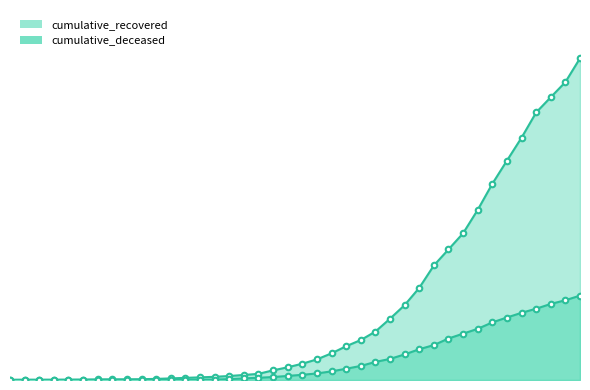

Rank the series by their maximum value, from lowest to highest.

cumulative_deceased, cumulative_recovered